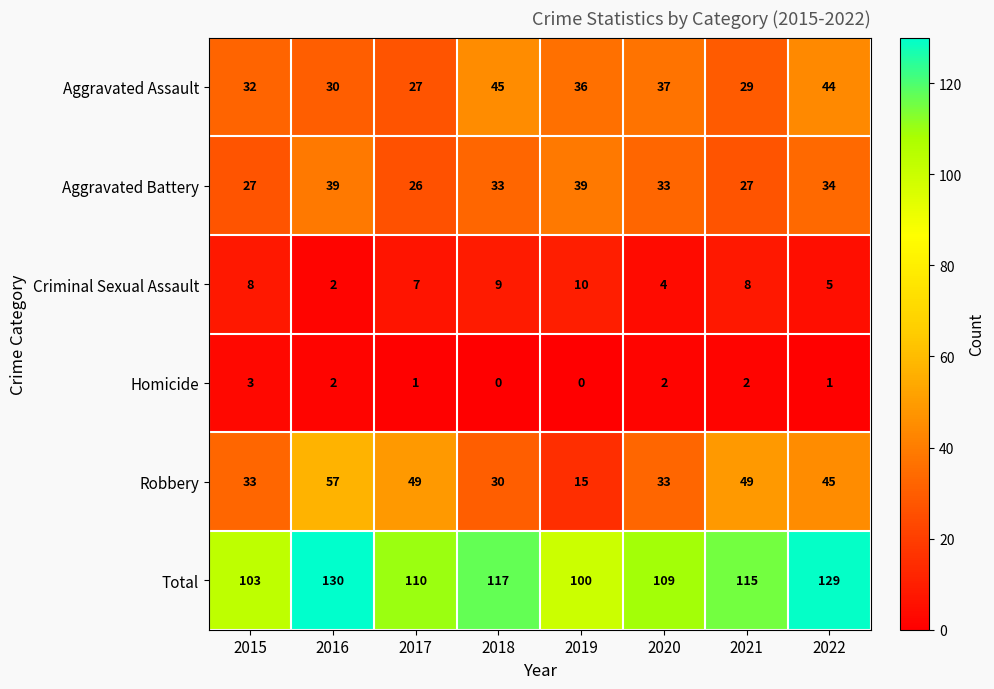

What is the sum of the Aggravated Battery values at 2019 and 2018?

72